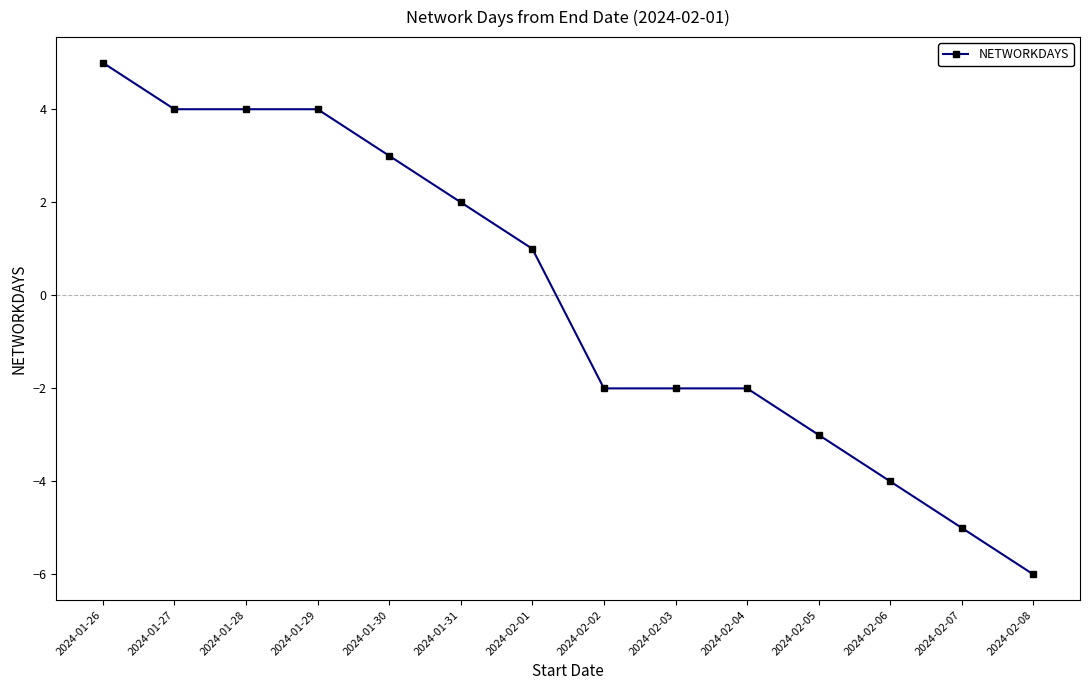

What is the smallest value displayed?

-6